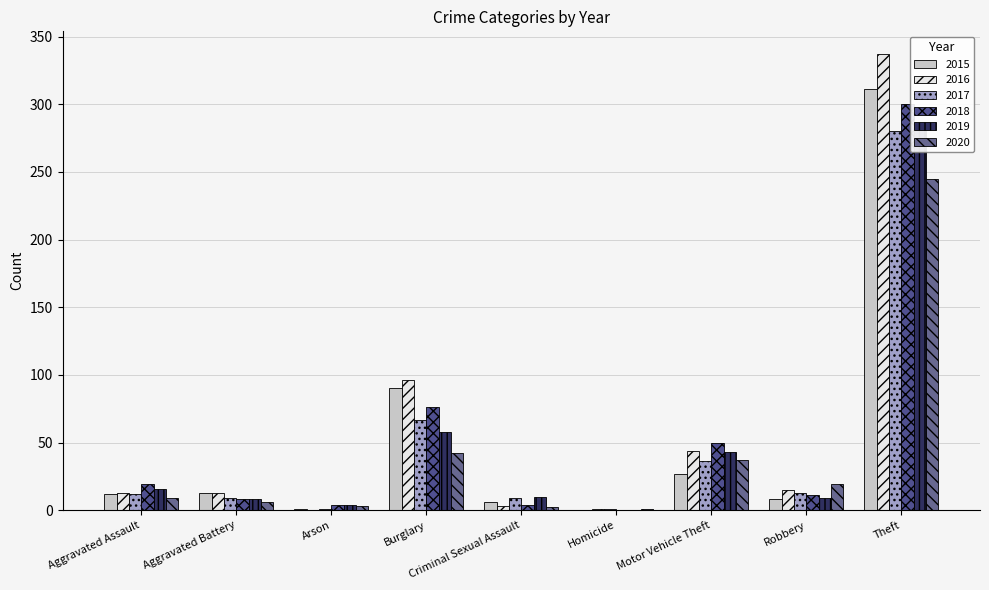

The value of 2017 at Homicide is 1. True or false?

False